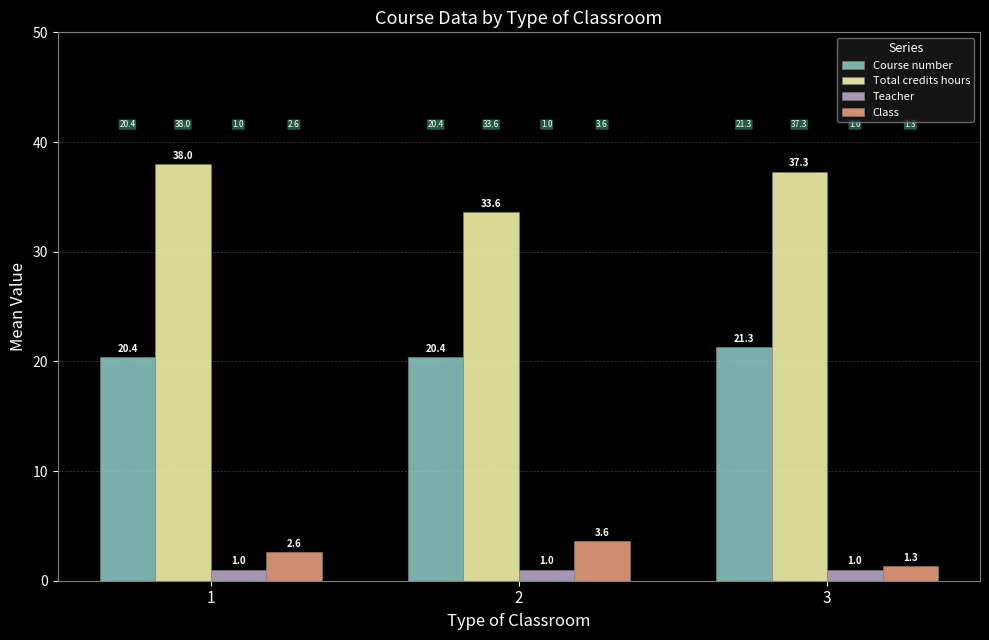

What is the difference between the maximum and minimum values in the Class series?

2.3